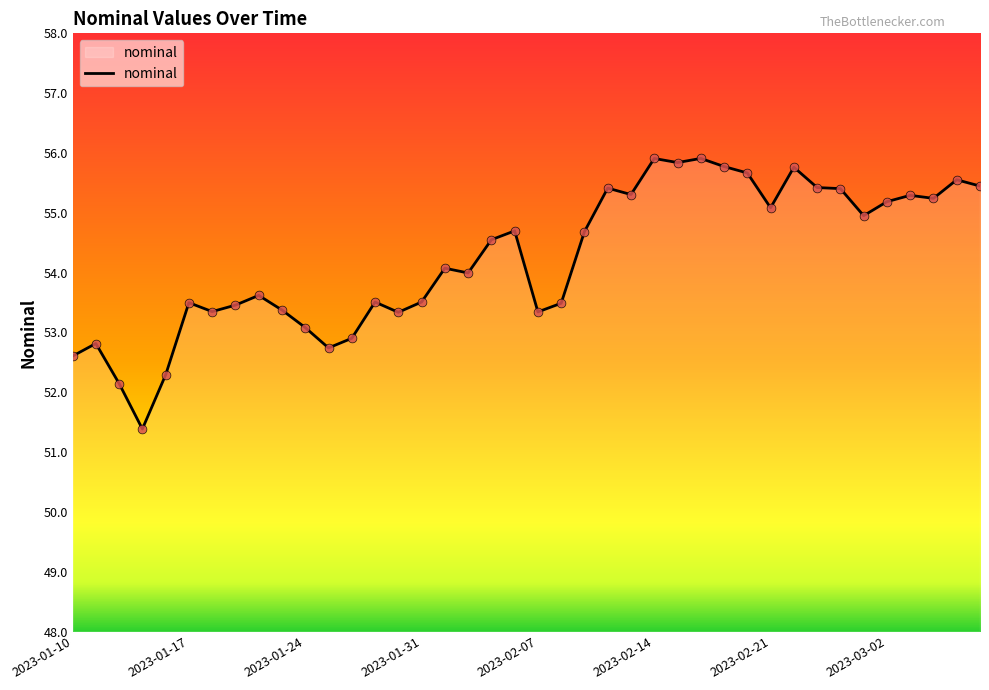

What is the smallest value displayed?

51.4